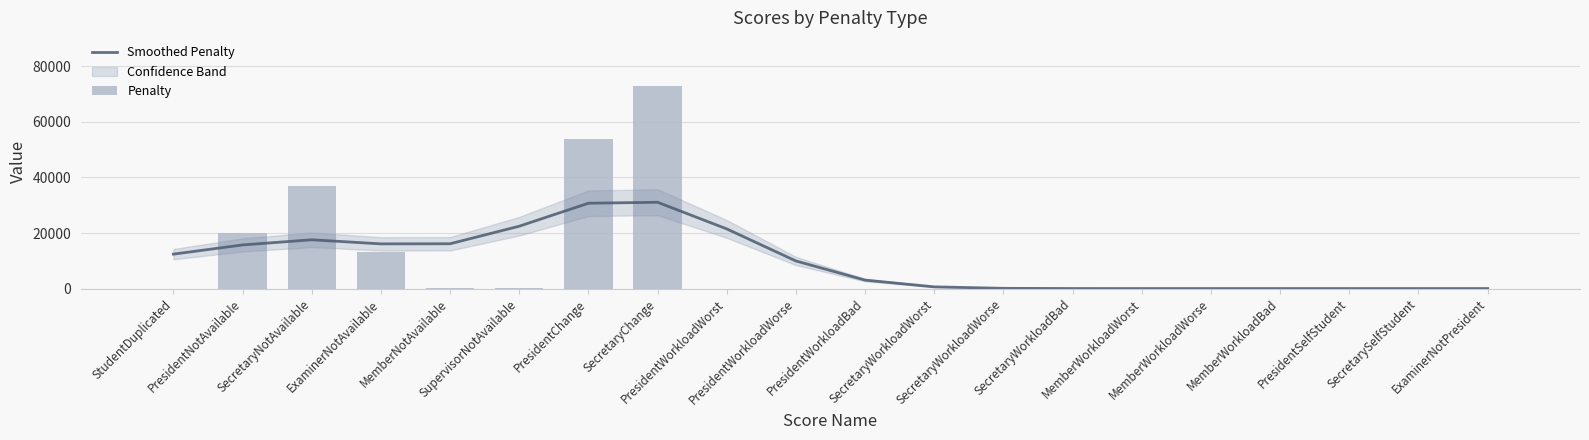

At which category is the sum across all series the highest?

SecretaryChange